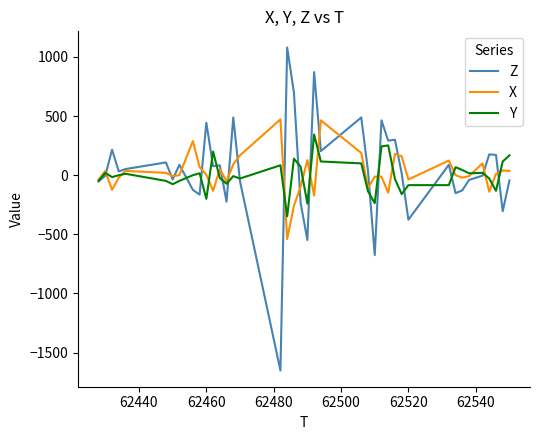

What is the maximum value for Y?

344